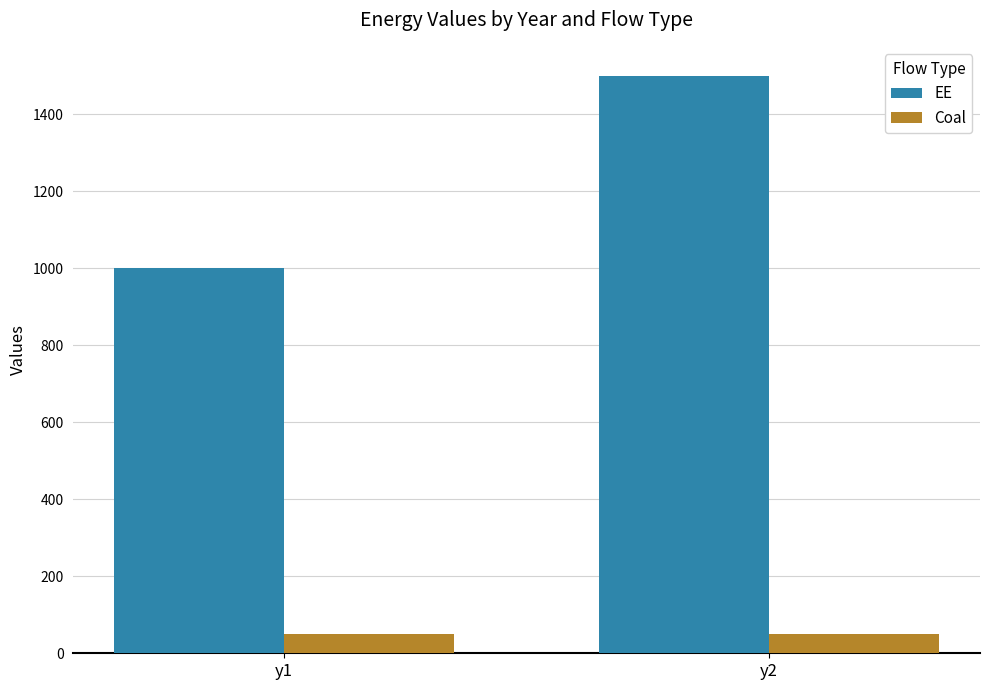

What is the value of the Coal bar at the 1st from the left?

50